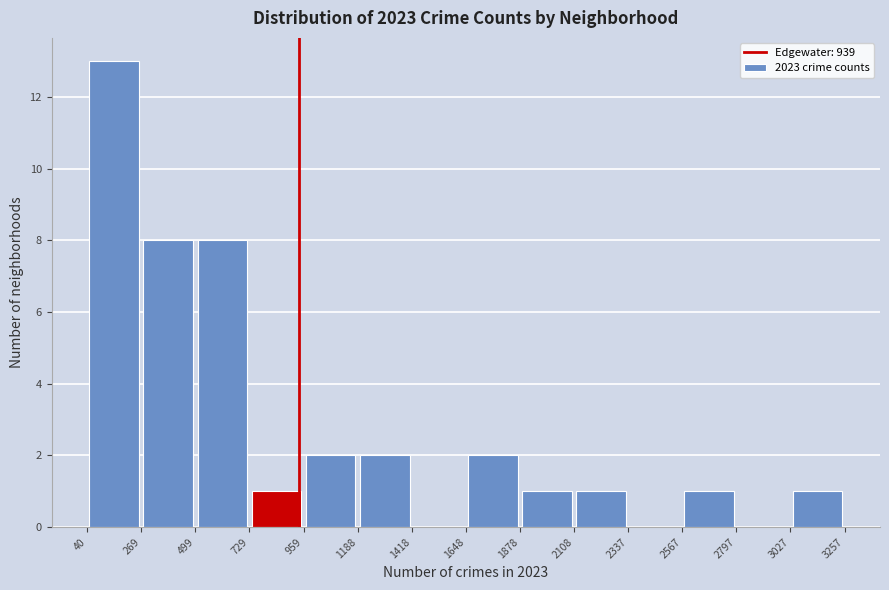

Over which range of the x-axis is the bar tallest?

40 to 269